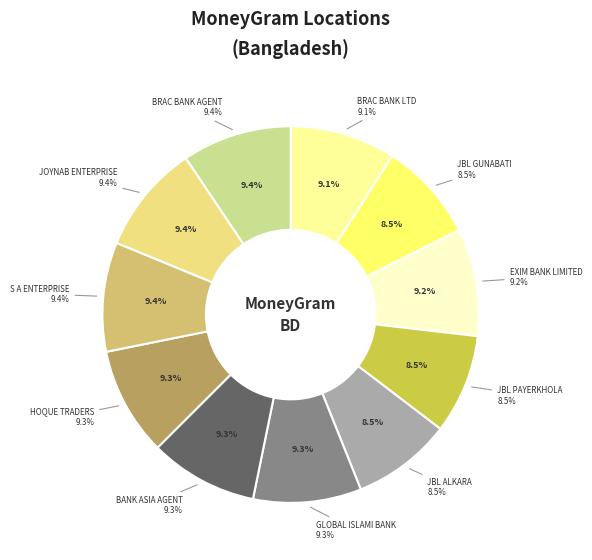

To the nearest percent, what portion does JBL PAYERKHOLA represent?

9%